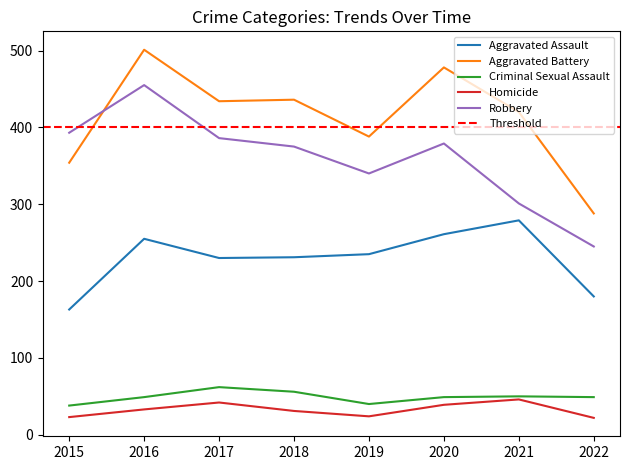

What is the sum of the Robbery values at 2022 and 2016?

700